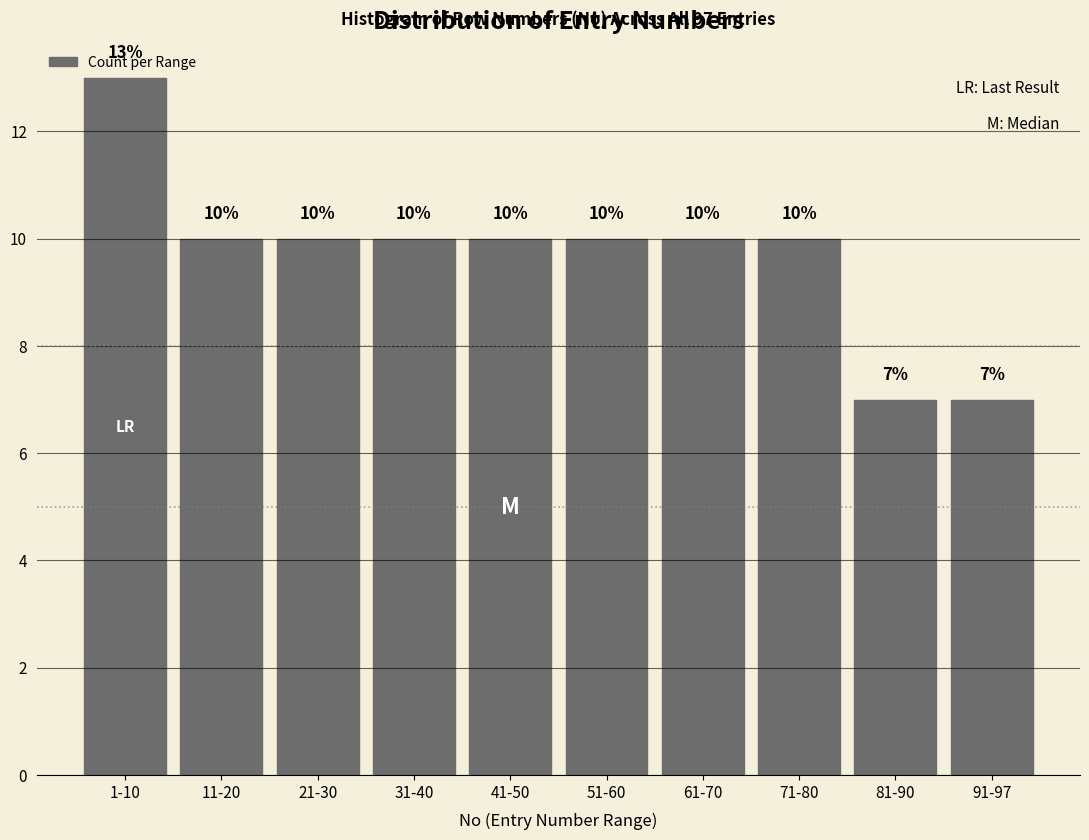

Reading left to right, transcribe all the data shown in this chart.

13	10	10	10	10	10	10	10	7	7